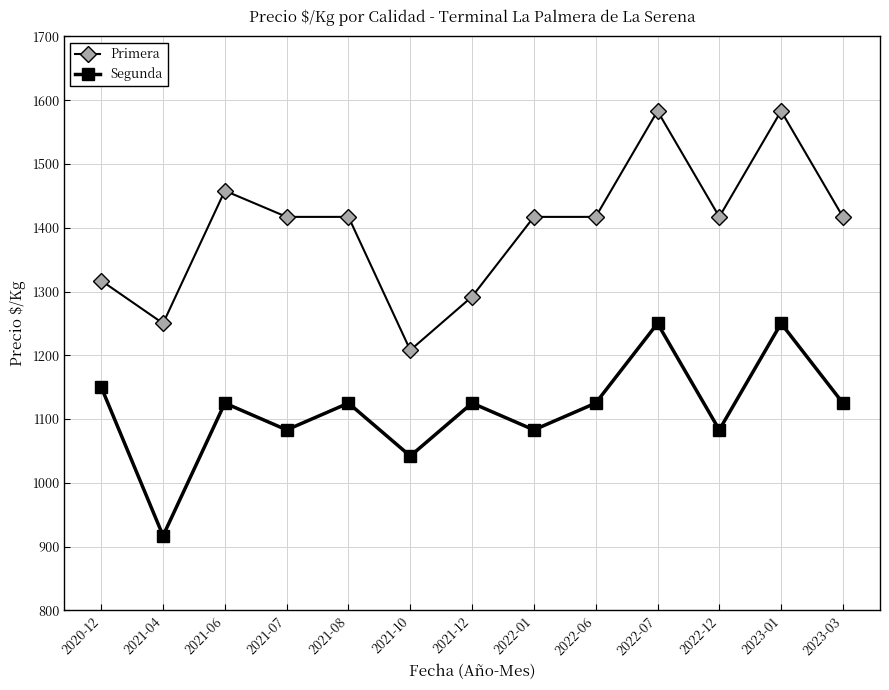

What is the difference between the Segunda values at 2022-01 and 2021-10?

41